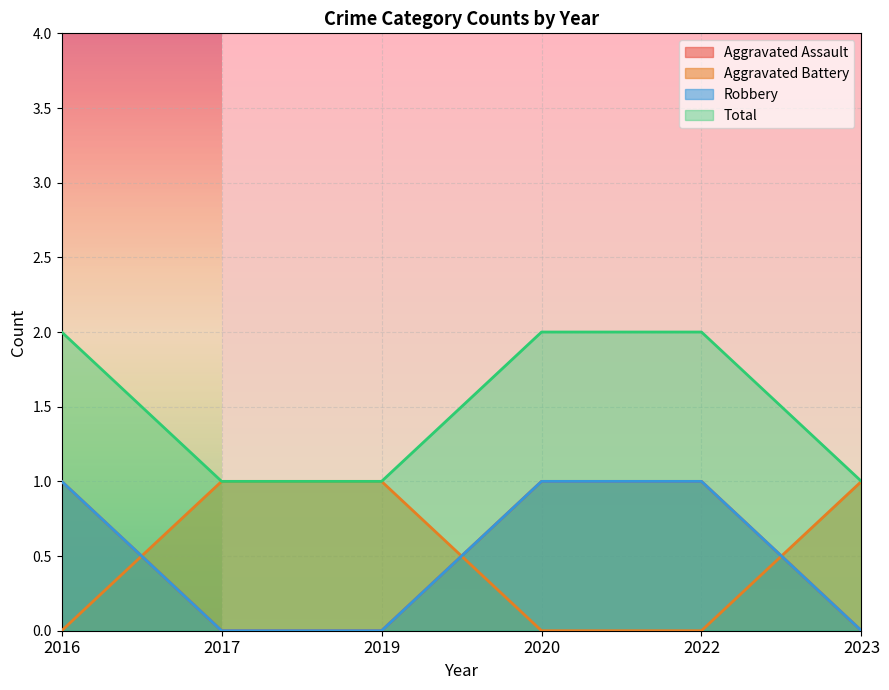

What are all the series names shown in the legend?

Aggravated Assault, Aggravated Battery, Robbery, Total